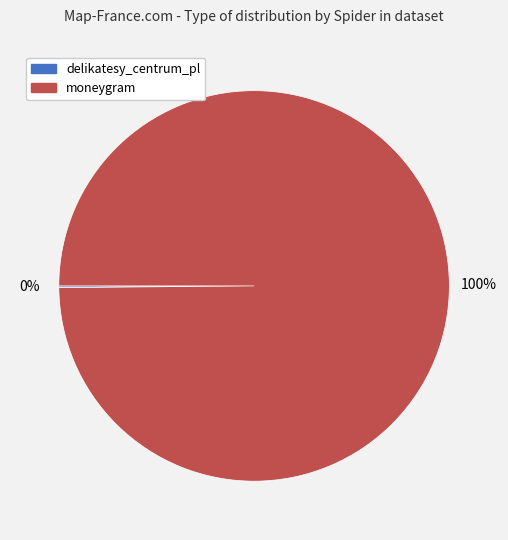

Which slice represents more than half of the pie?

moneygram